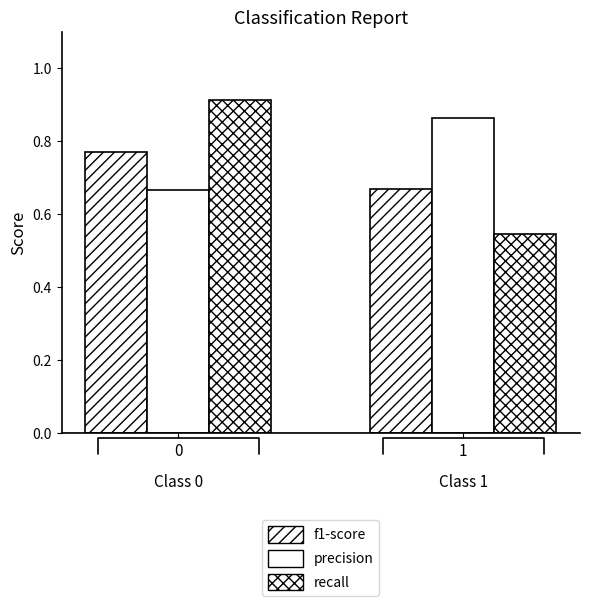

Rank the series by their maximum value, from lowest to highest.

f1-score, precision, recall